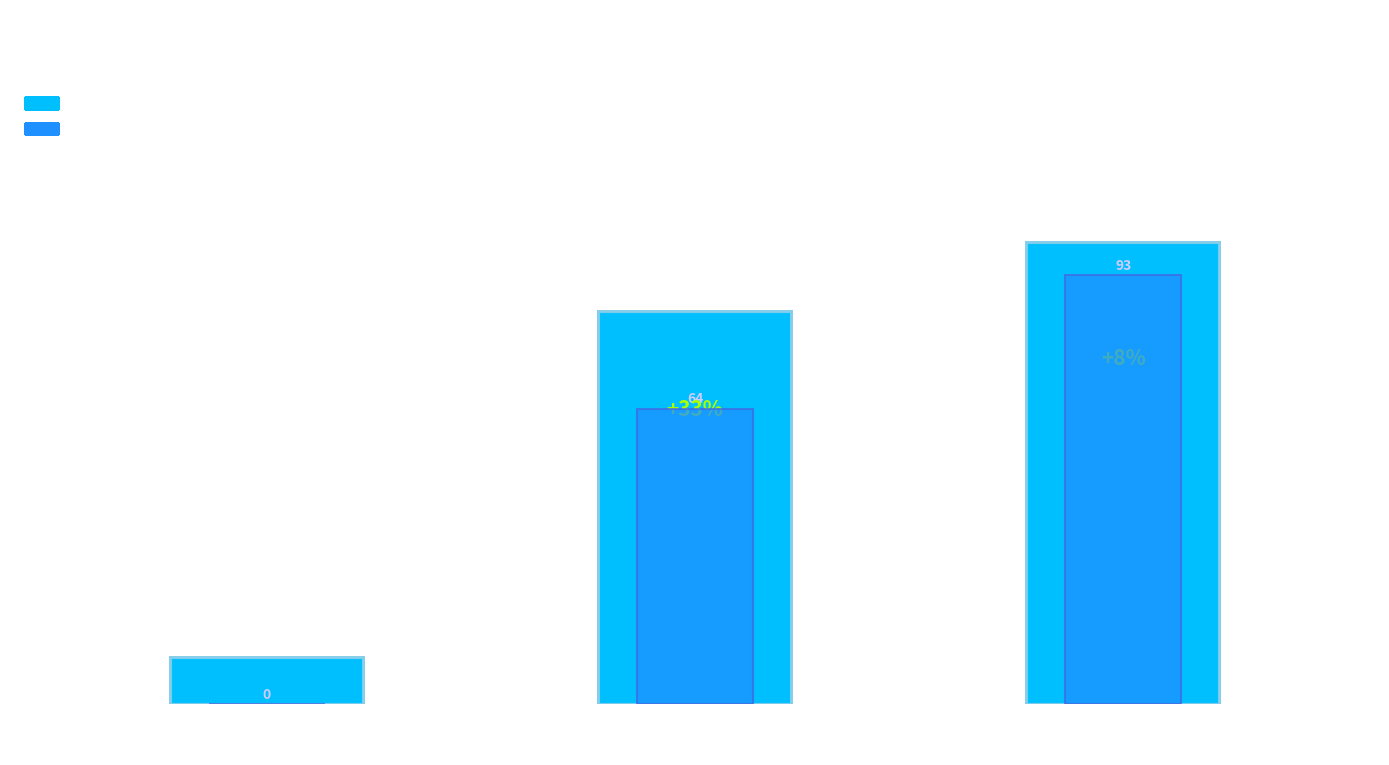

Does the chart contain stacked bars?

No